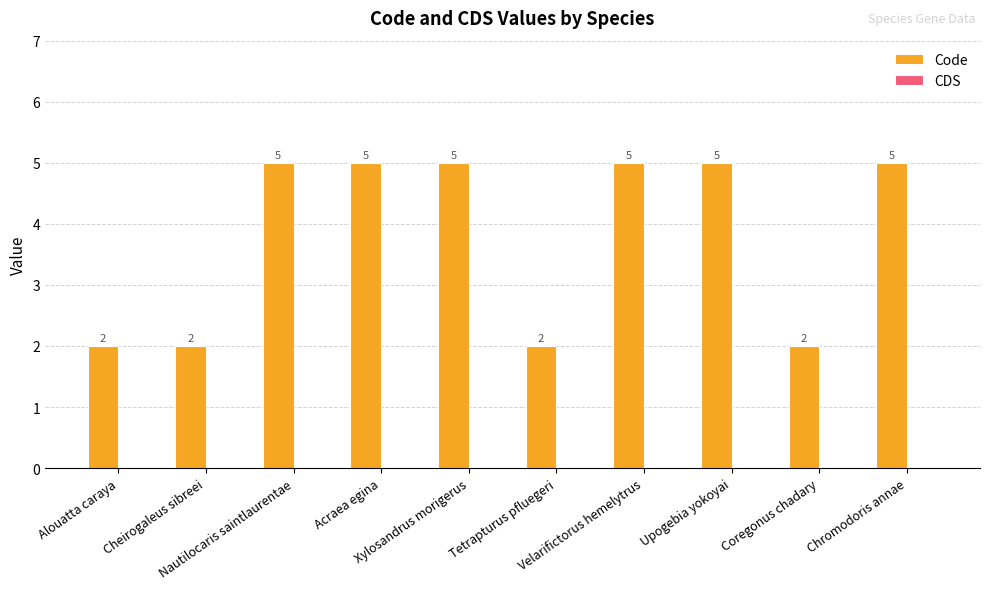

Count the values in the range 2 to 5.

10